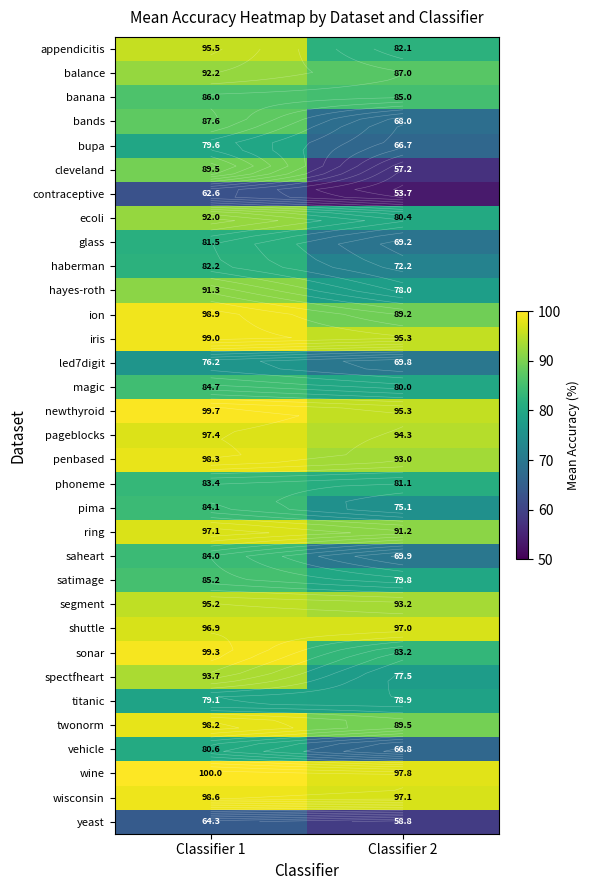

What is the spread (max minus min) of values at Classifier 1?

37.4